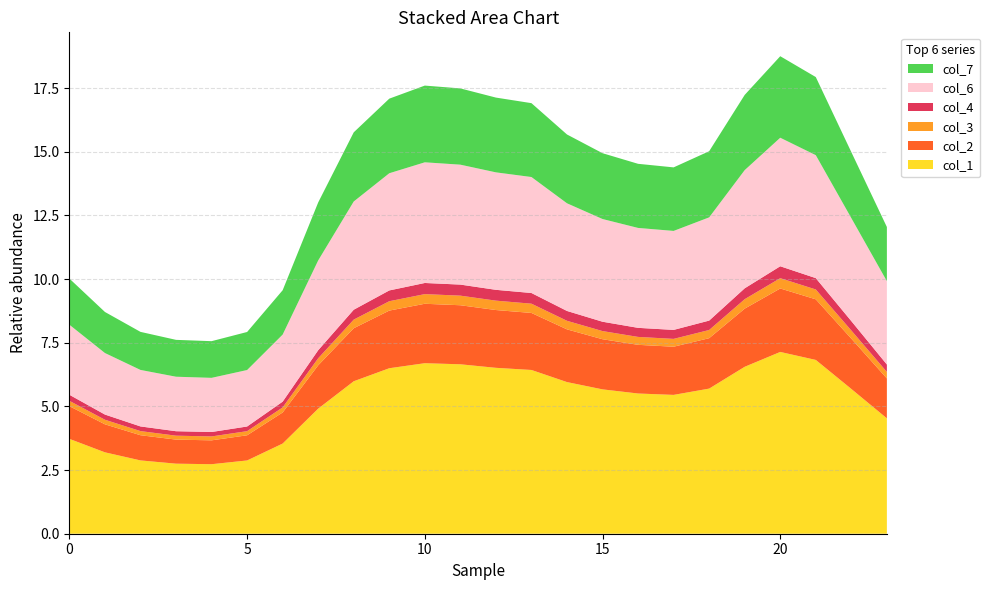

Reading right to left, transcribe all the data shown in this chart.

col_1: 23=4.5	22=5.7	21=6.8	20=7.1	19=6.6	18=5.7	17=5.5	16=5.5	15=5.7	14=6.0	13=6.4	12=6.5	11=6.7	10=6.7	9=6.5	8=6.0	7=4.9	6=3.5	5=2.9	4=2.7	3=2.8	2=2.9	1=3.2	0=3.7
col_2: 23=1.6	22=2.0	21=2.4	20=2.5	19=2.3	18=2.0	17=1.9	16=1.9	15=2.0	14=2.1	13=2.2	12=2.3	11=2.3	10=2.3	9=2.3	8=2.1	7=1.7	6=1.2	5=1.0	4=0.9	3=0.9	2=1.0	1=1.1	0=1.3
col_3: 23=0.3	22=0.3	21=0.4	20=0.4	19=0.4	18=0.3	17=0.3	16=0.3	15=0.3	14=0.3	13=0.4	12=0.4	11=0.4	10=0.4	9=0.4	8=0.3	7=0.3	6=0.2	5=0.2	4=0.2	3=0.2	2=0.2	1=0.2	0=0.2
col_4: 23=0.3	22=0.4	21=0.4	20=0.5	19=0.4	18=0.4	17=0.4	16=0.4	15=0.4	14=0.4	13=0.4	12=0.4	11=0.4	10=0.4	9=0.4	8=0.4	7=0.3	6=0.2	5=0.2	4=0.2	3=0.2	2=0.2	1=0.2	0=0.2
col_6: 23=3.3	22=4.0	21=4.8	20=5.0	19=4.6	18=4.1	17=3.9	16=3.9	15=4.0	14=4.2	13=4.6	12=4.6	11=4.7	10=4.7	9=4.6	8=4.2	7=3.5	6=2.6	5=2.2	4=2.1	3=2.1	2=2.2	1=2.4	0=2.8
col_7: 23=2.1	22=2.6	21=3.1	20=3.2	19=3.0	18=2.6	17=2.5	16=2.5	15=2.6	14=2.7	13=2.9	12=2.9	11=3.0	10=3.0	9=2.9	8=2.7	7=2.3	6=1.7	5=1.5	4=1.4	3=1.4	2=1.5	1=1.6	0=1.8